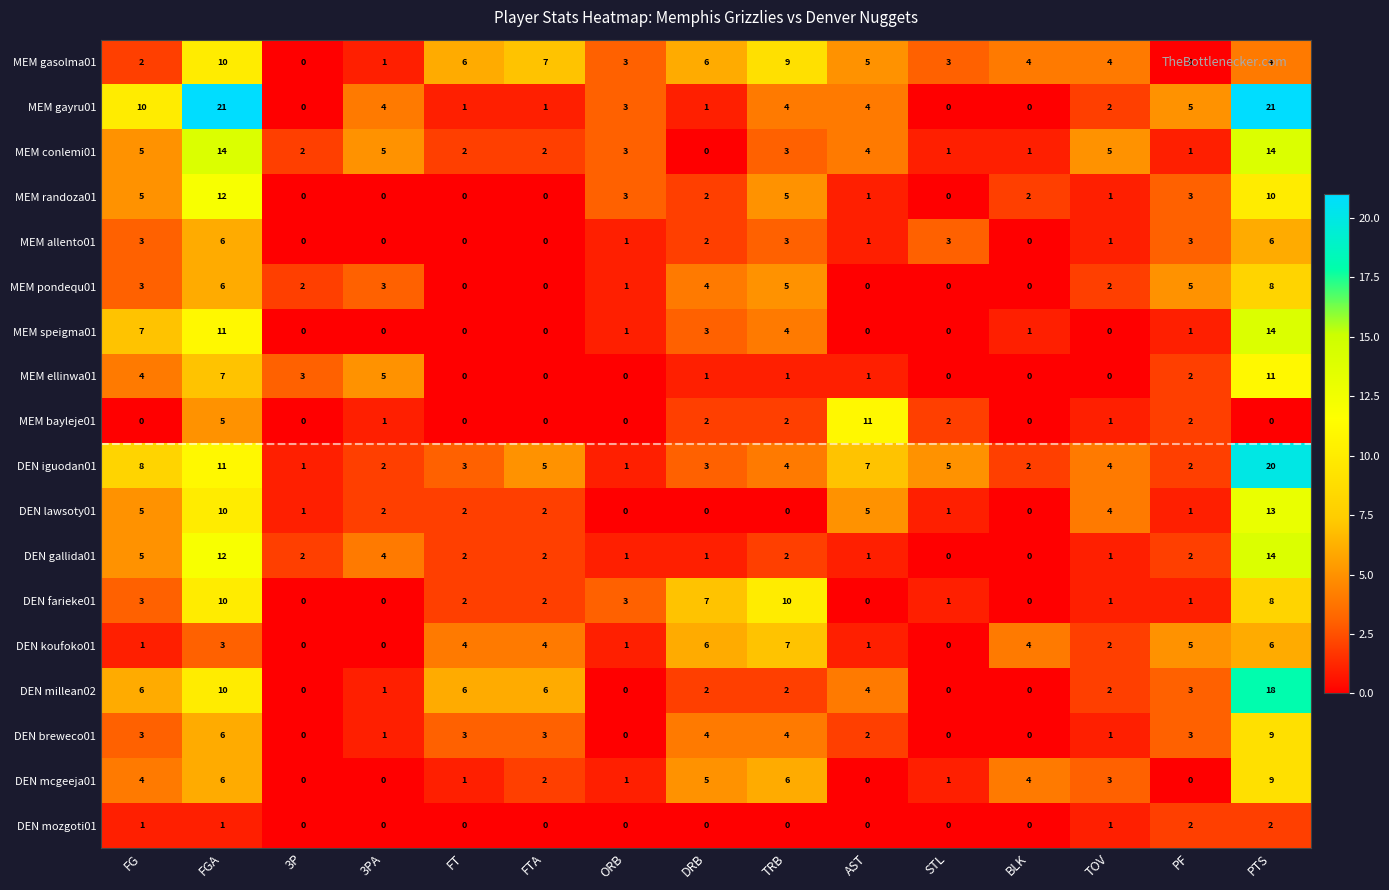

Is it true that MEM conlemi01 equals 2 at FTA?

True